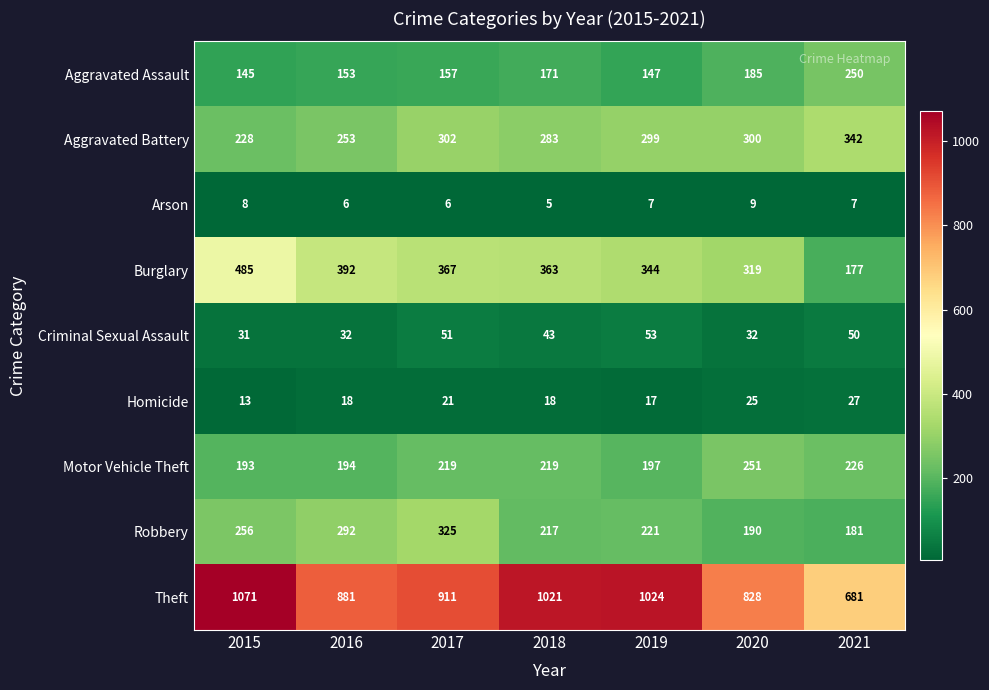

List the series in order of their peak value, highest first.

Theft, Burglary, Aggravated Battery, Robbery, Motor Vehicle Theft, Aggravated Assault, Criminal Sexual Assault, Homicide, Arson